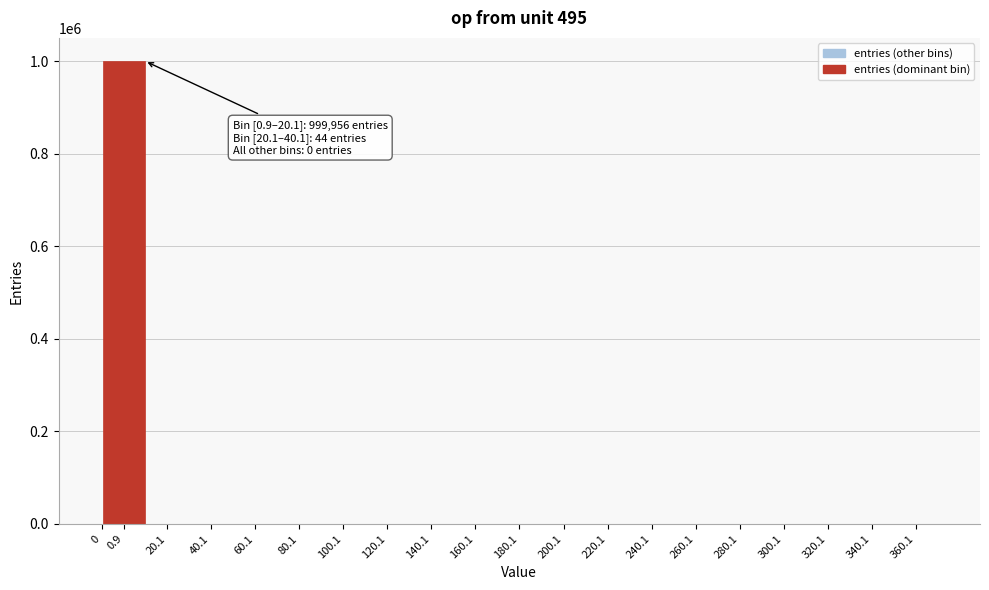

Is it true that the value at 160.1 is 0?

True